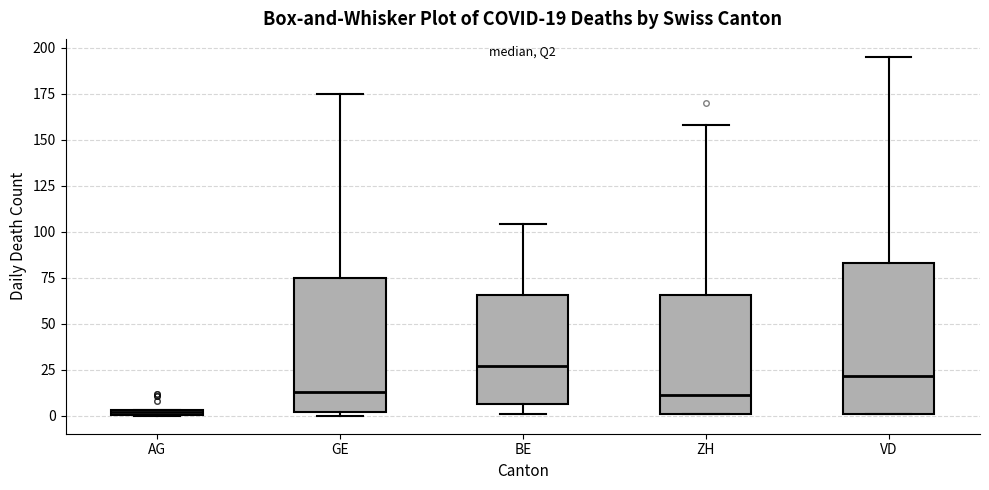

Comparing the boxes themselves (not the whiskers), which one is the tallest?

VD